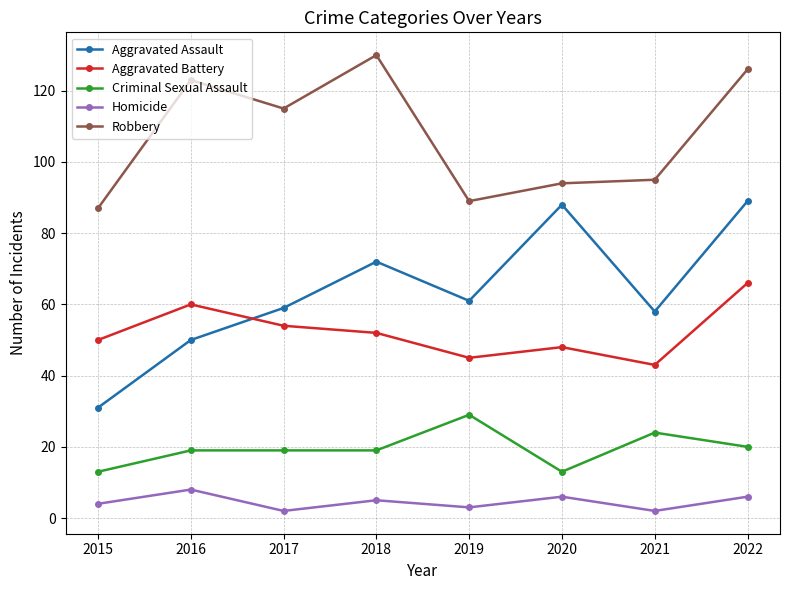

What is the total value across all series at 2022?

307